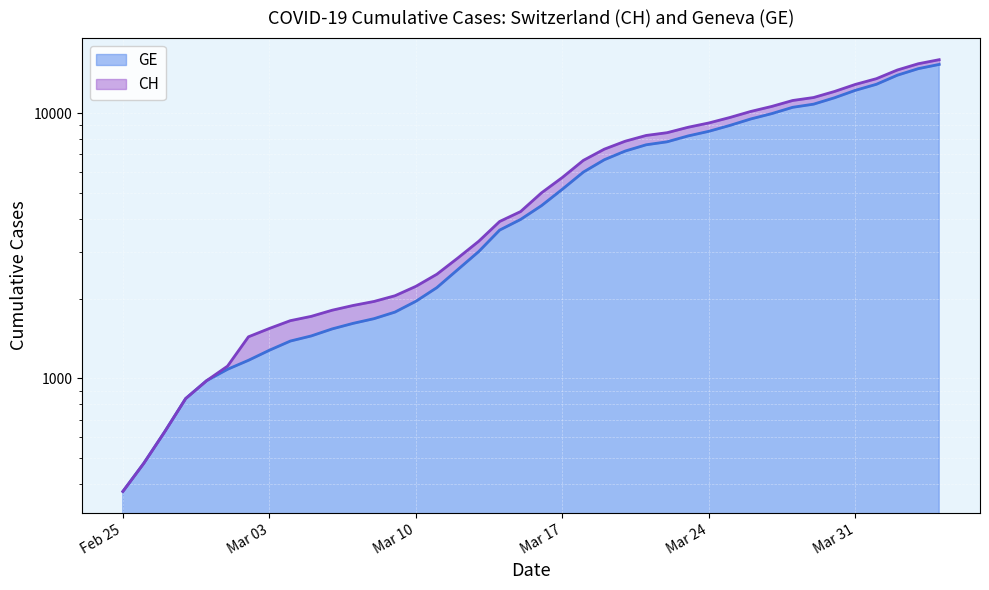

At which category is the sum across all series the highest?

2020-04-04